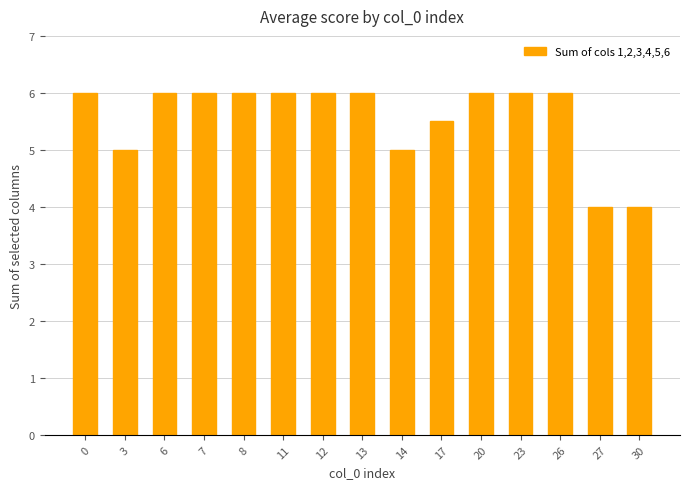

Approximately how many times larger is the value at 0 compared to 13?

1.0